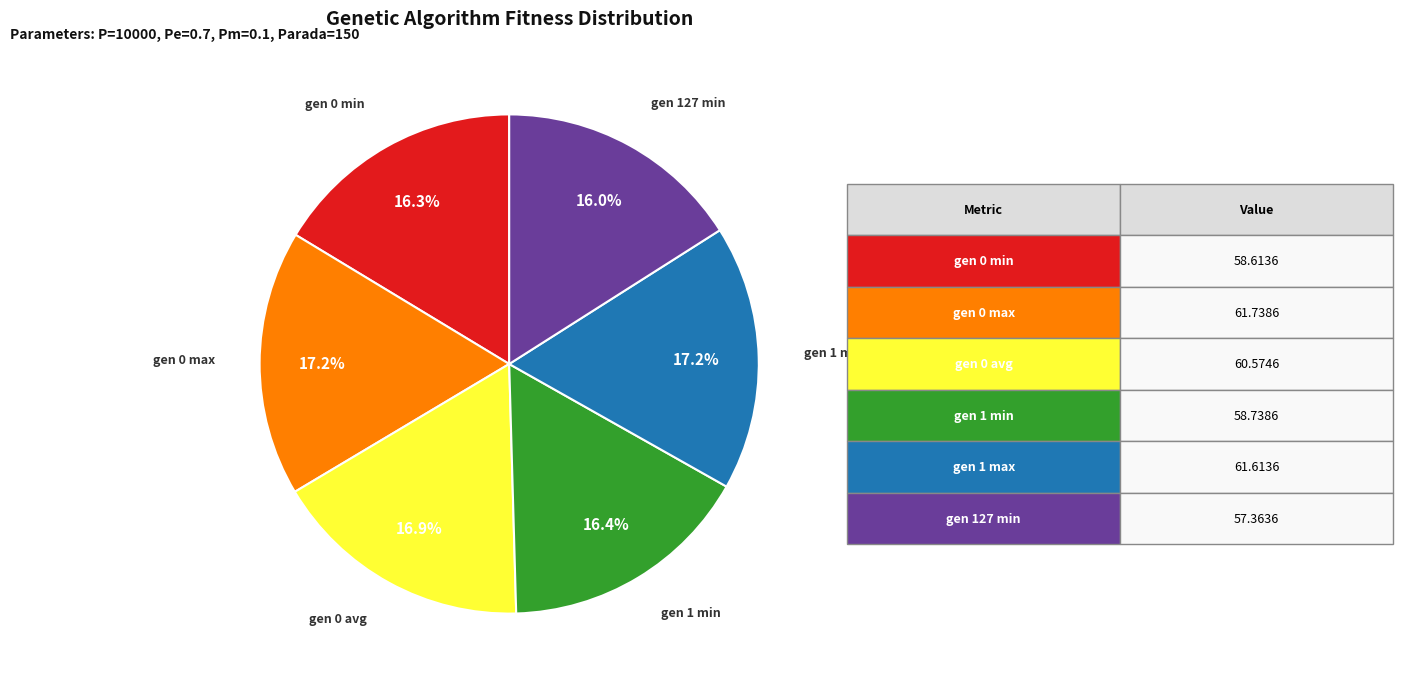

To the nearest percent, what is the difference between the largest and smallest slice percentages?

1%